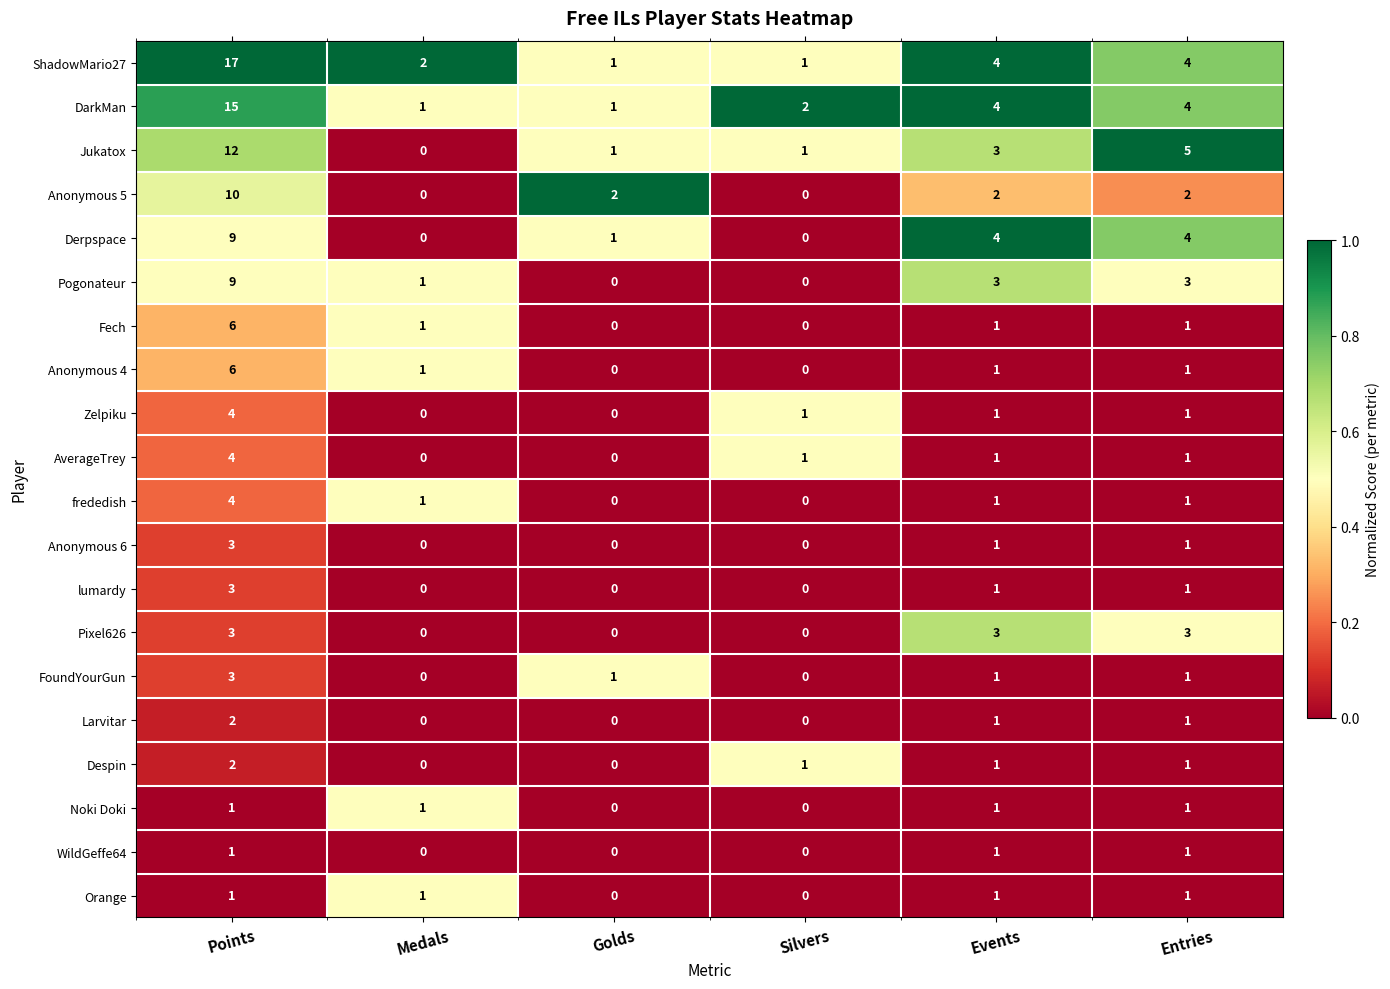

Is the value of Derpspace at Entries greater than the value of Fech at Entries?

Yes